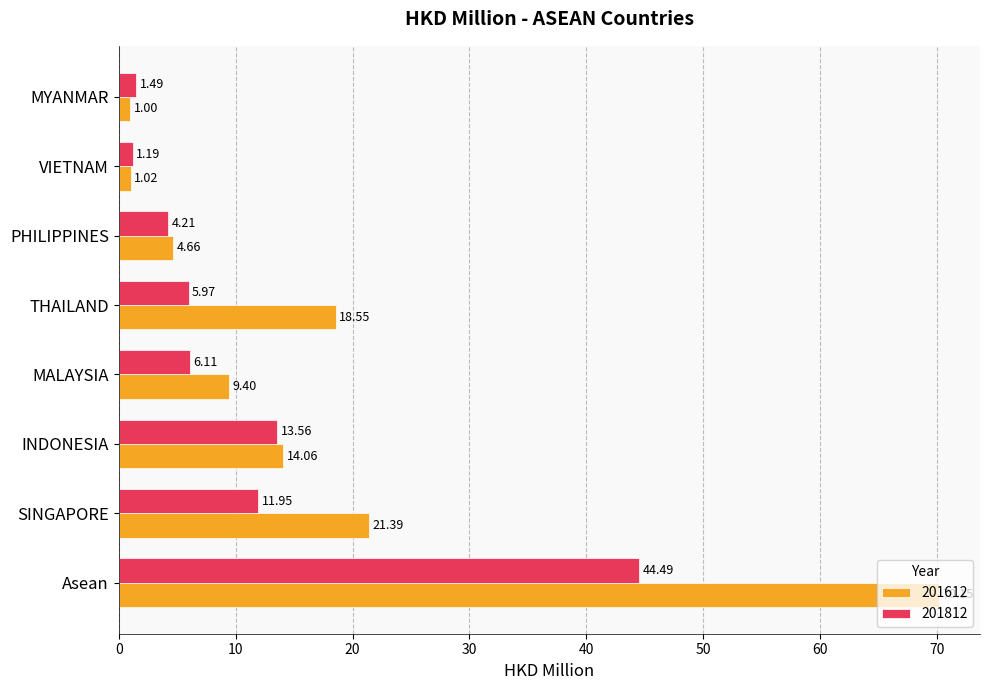

At which label is 201812 closest to 22?

INDONESIA